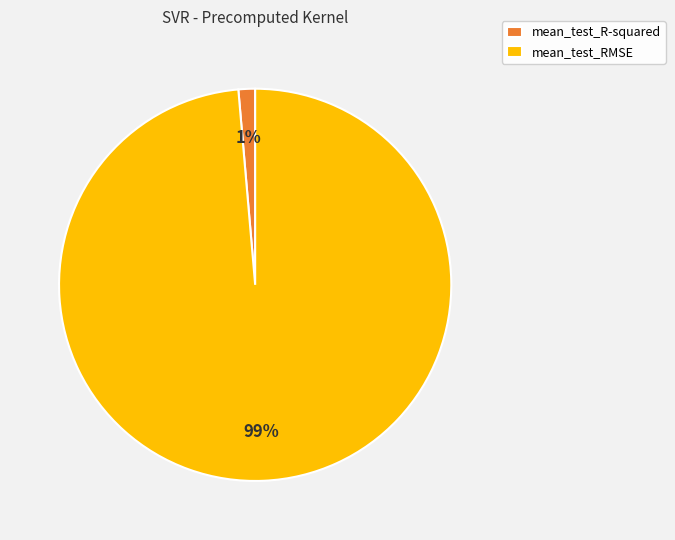

What percentage is the mean_test_R-squared slice, to the nearest percent?

1%